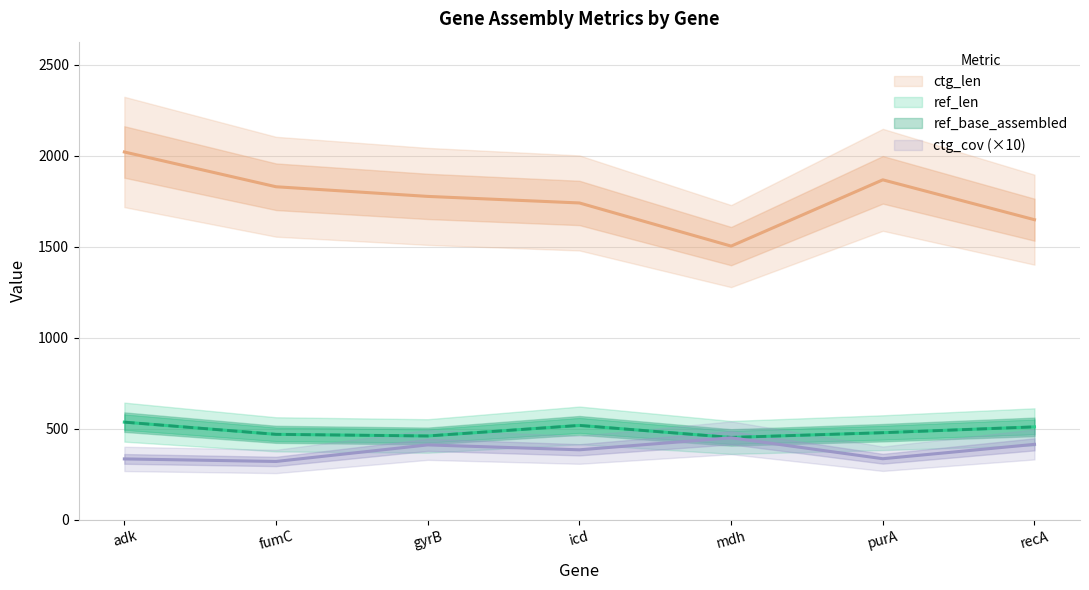

What is the average value of the ctg_len series?

1769